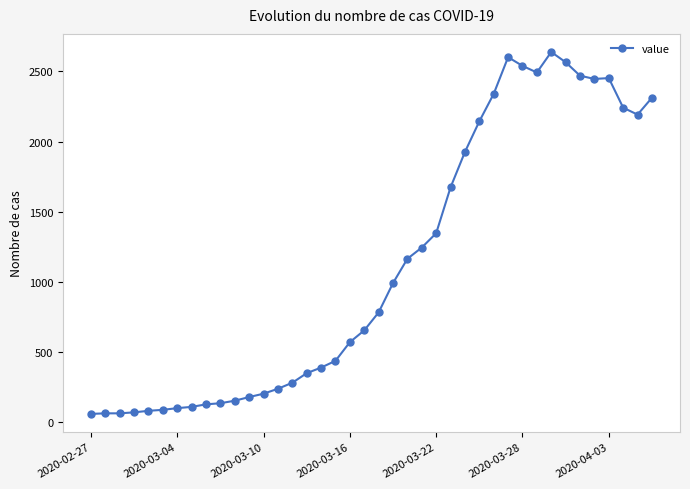

What is the average value?

1124